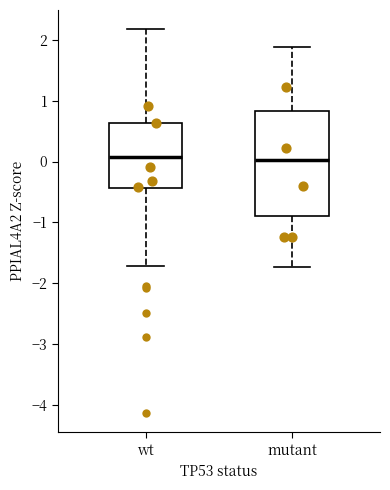

Where does the median line of the box for mutant sit on the y-axis? The values are not printed on the chart, so give them approximately, as read against the axis.

0.0